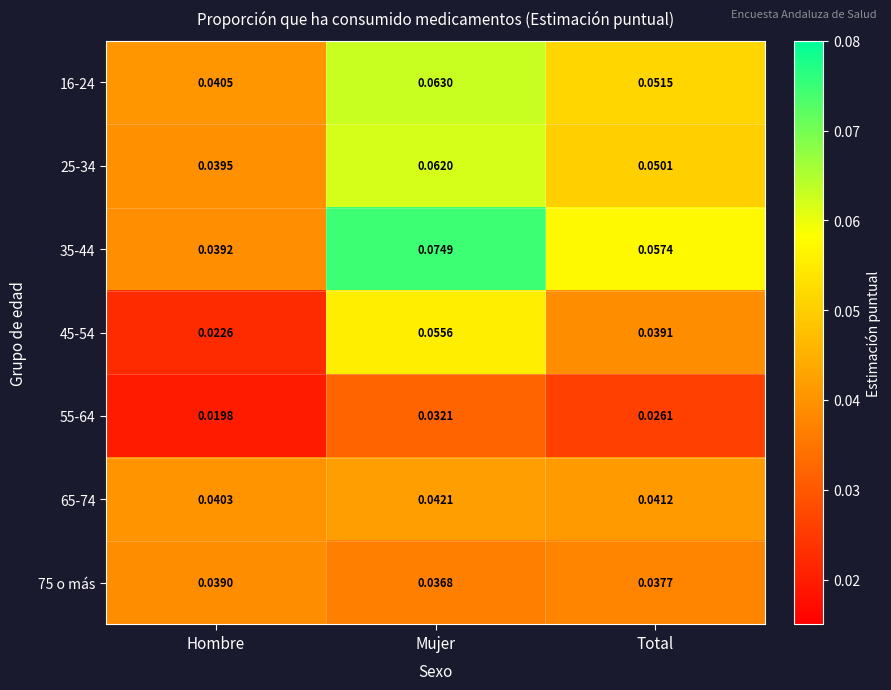

At Hombre, list the series in order from smallest to largest.

55-64, 45-54, 75 o más, 35-44, 25-34, 65-74, 16-24